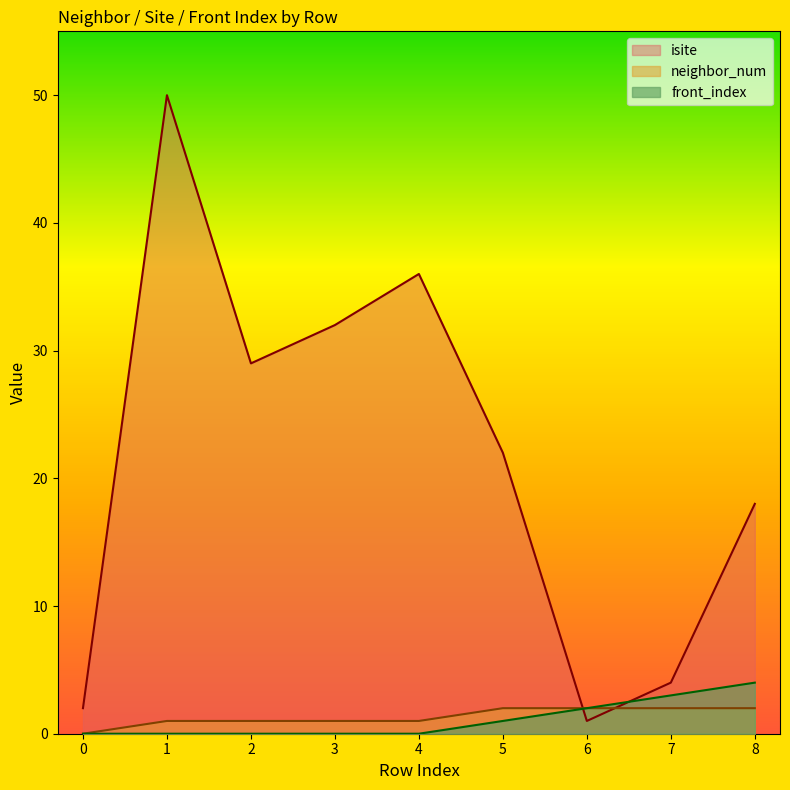

How many intersections are there between isite and front_index?

2